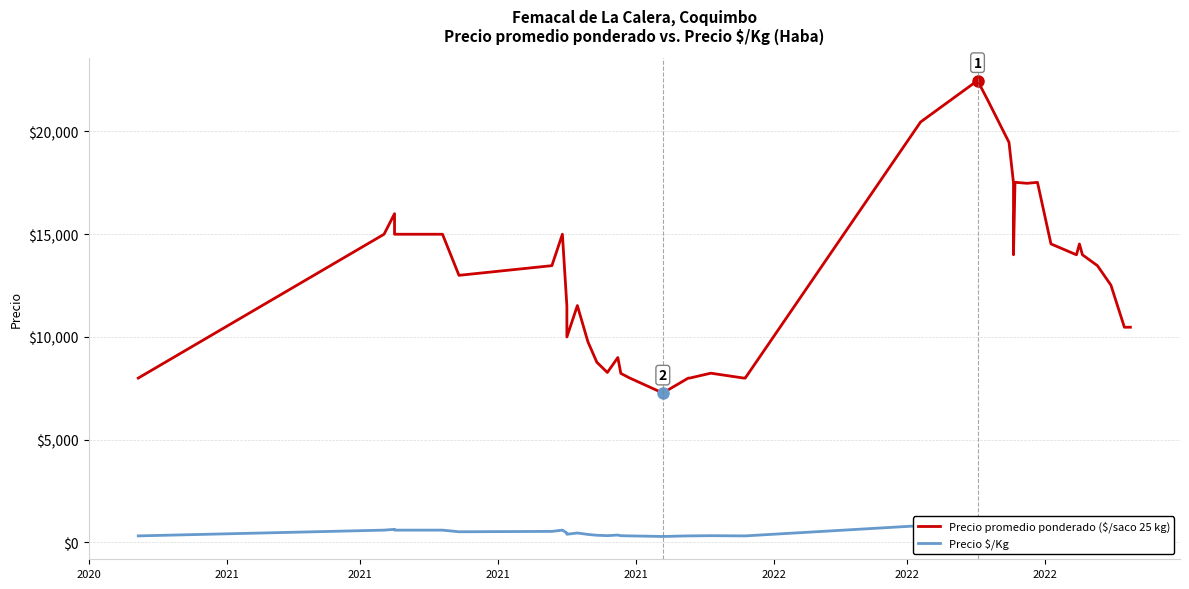

Where does the Precio promedio ponderado ($/saco 25 kg) series first go above 13471?

2021